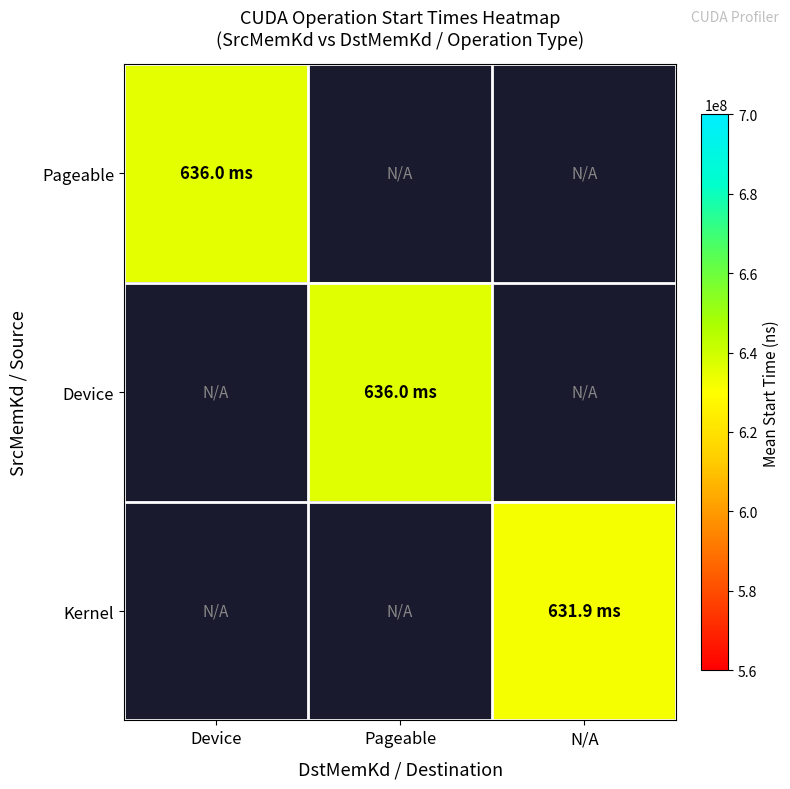

At which label does Pageable reach its minimum?

Device